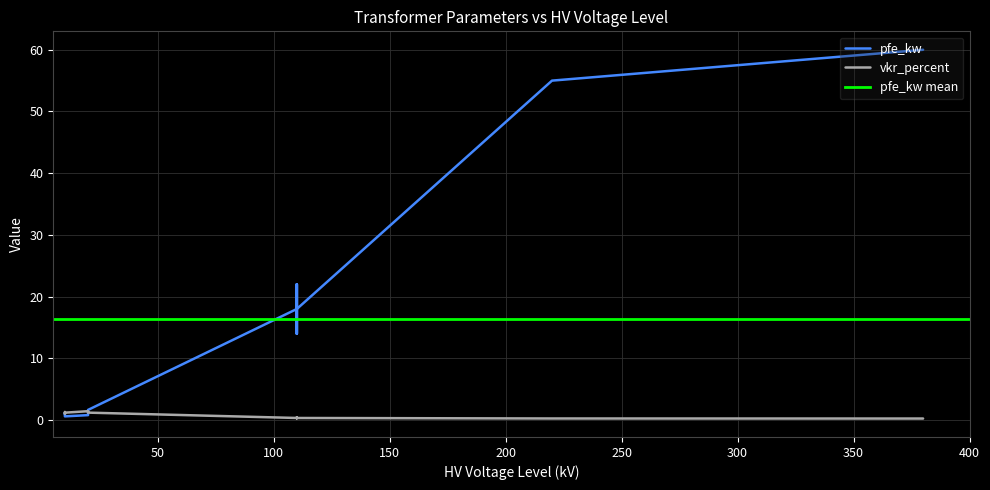

The pfe_kw series shows 2.1 at 0.63 MVA 10/0.4 kV. True or false?

False